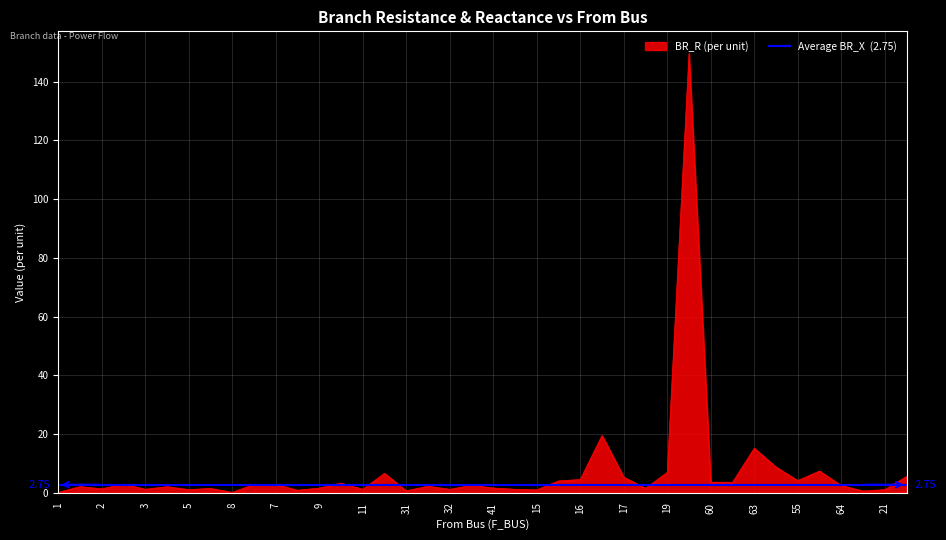

True or false: there are more than 0 points higher than both neighbors.

True